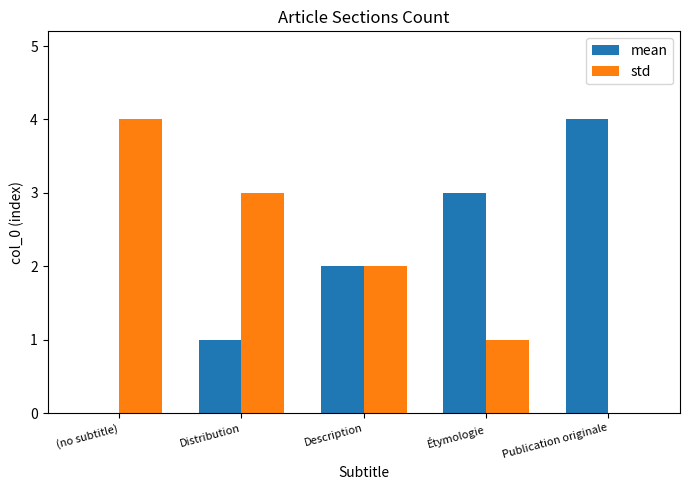

The mean series shows 3 at Étymologie. True or false?

True